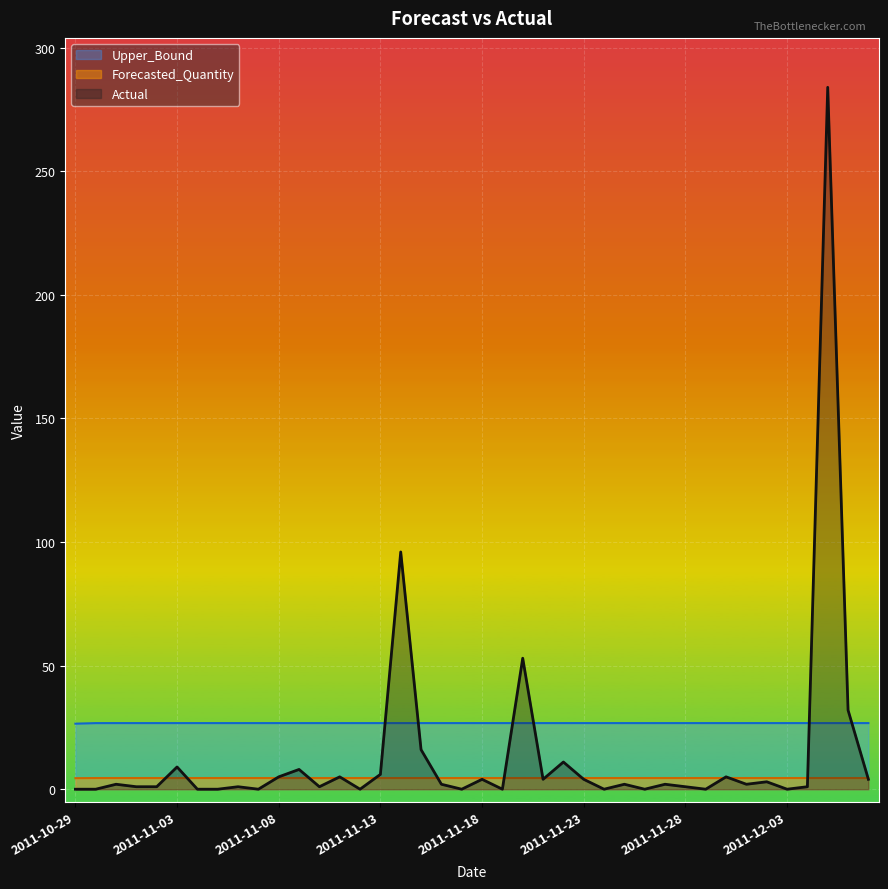

Count the Upper_Bound values in the range 26 to 27.

40